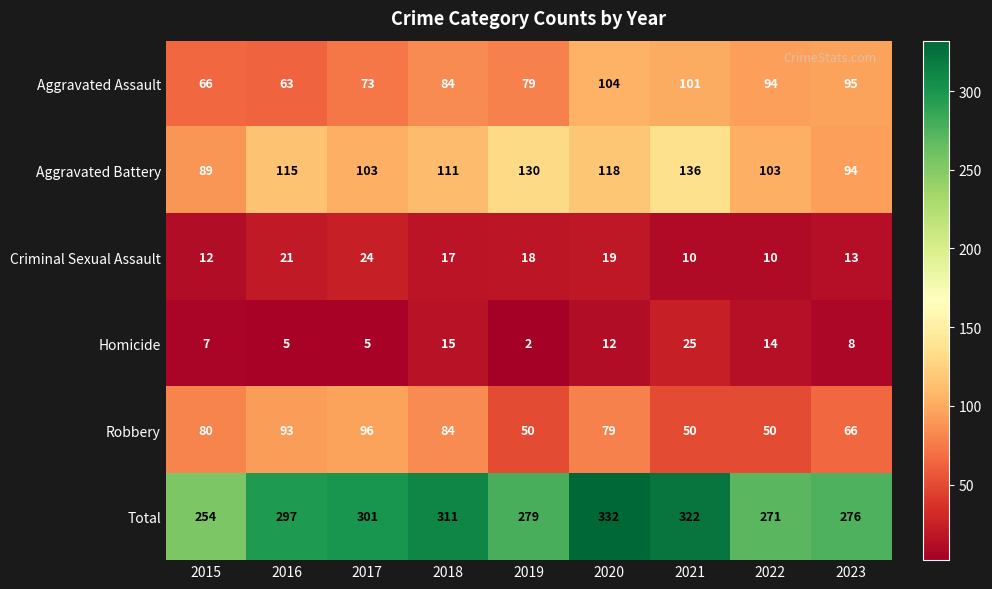

What is the total value across all series at 2022?

542